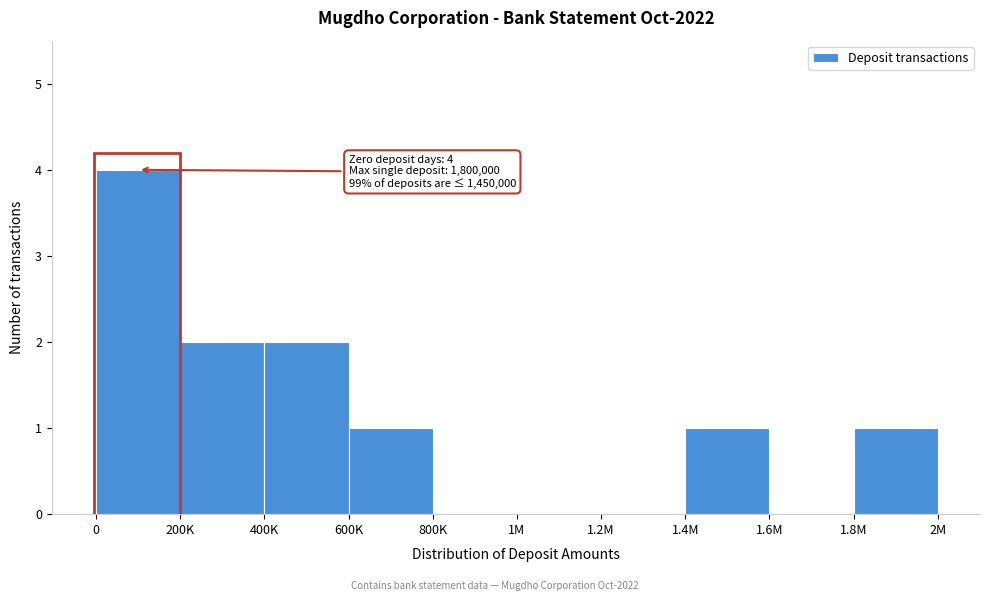

Reading left to right, transcribe all the data shown in this chart.

0=4	200K=2	400K=2	600K=1	800K=0	1M=0	1.2M=0	1.4M=1	1.6M=0	1.8M=1